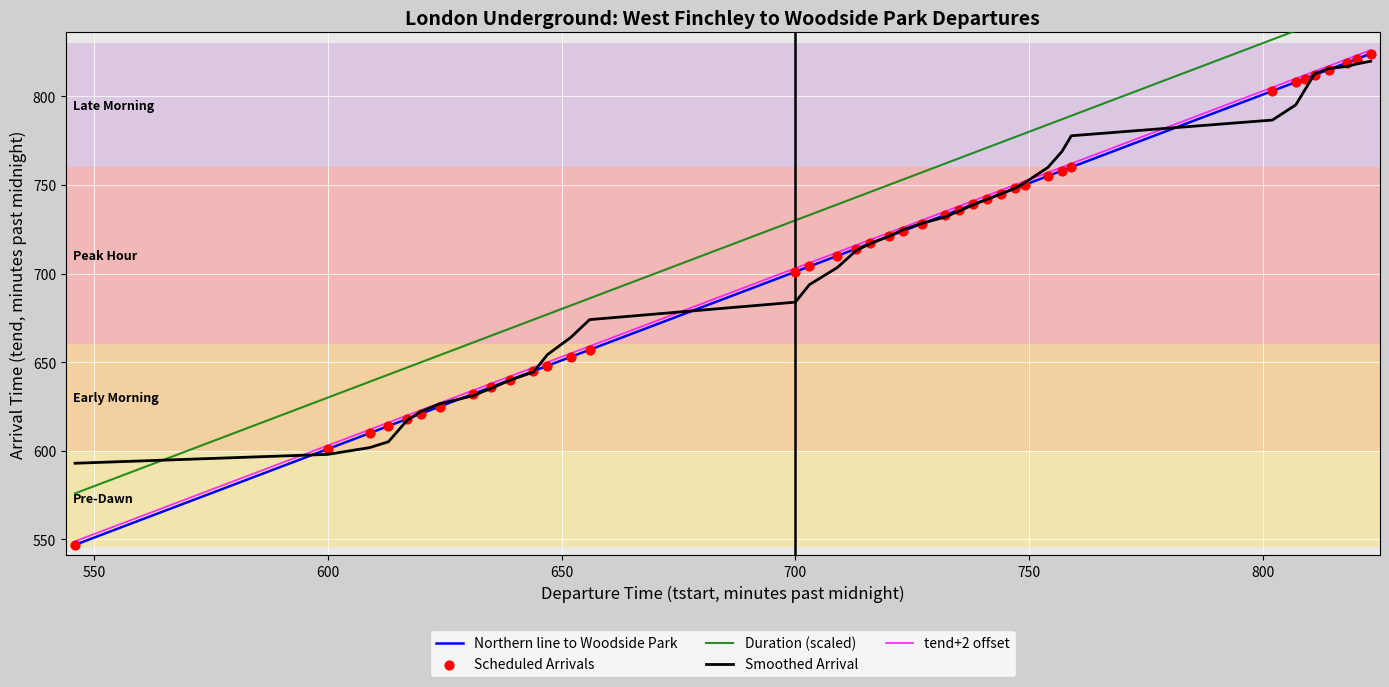

At how many categories does at least one series exceed 702?

26